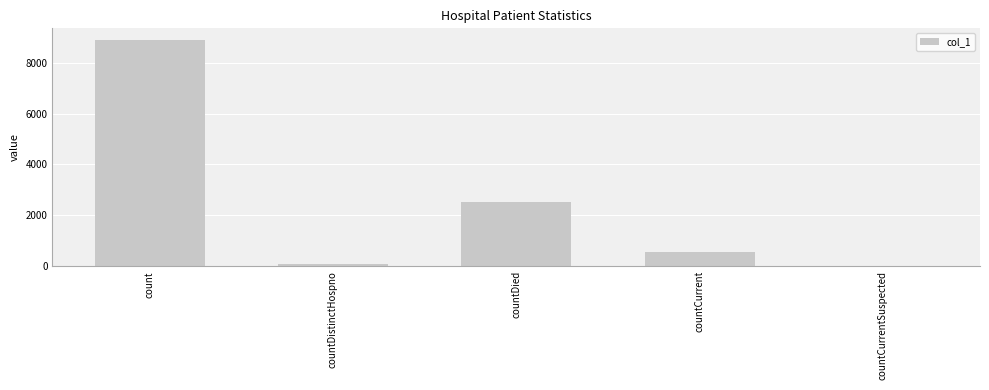

What is the change in value from count to countDistinctHospno?

-8833